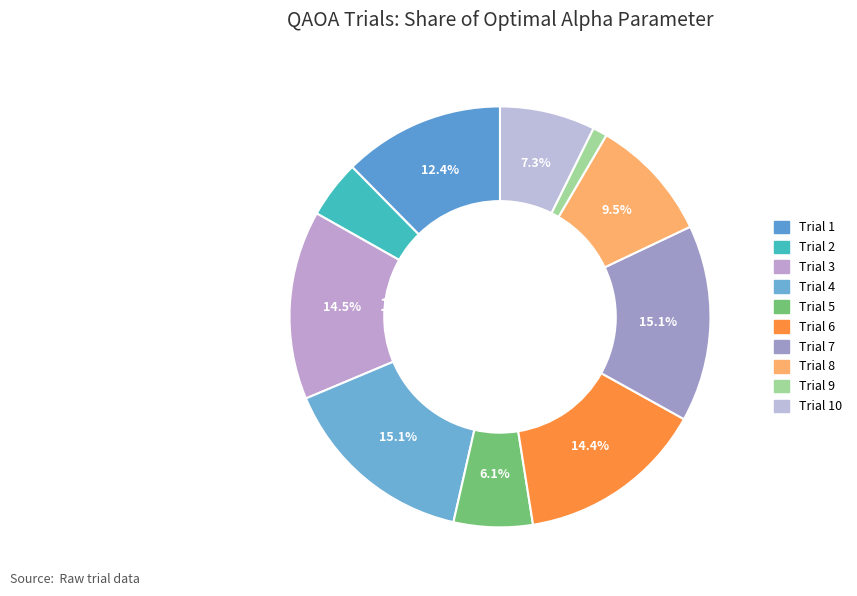

What percentage do Trial 7 and Trial 10 together represent?

22.4%